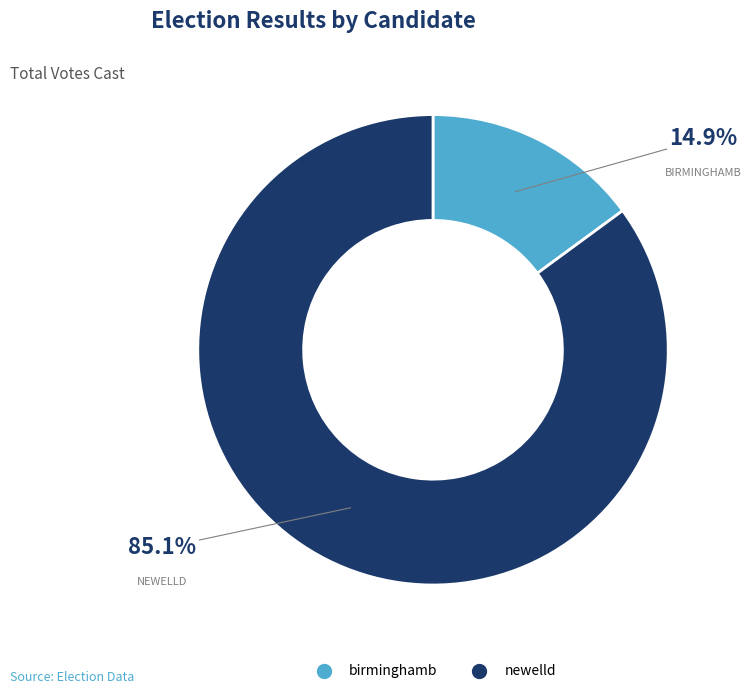

Which has a higher value, newelld or birminghamb?

newelld